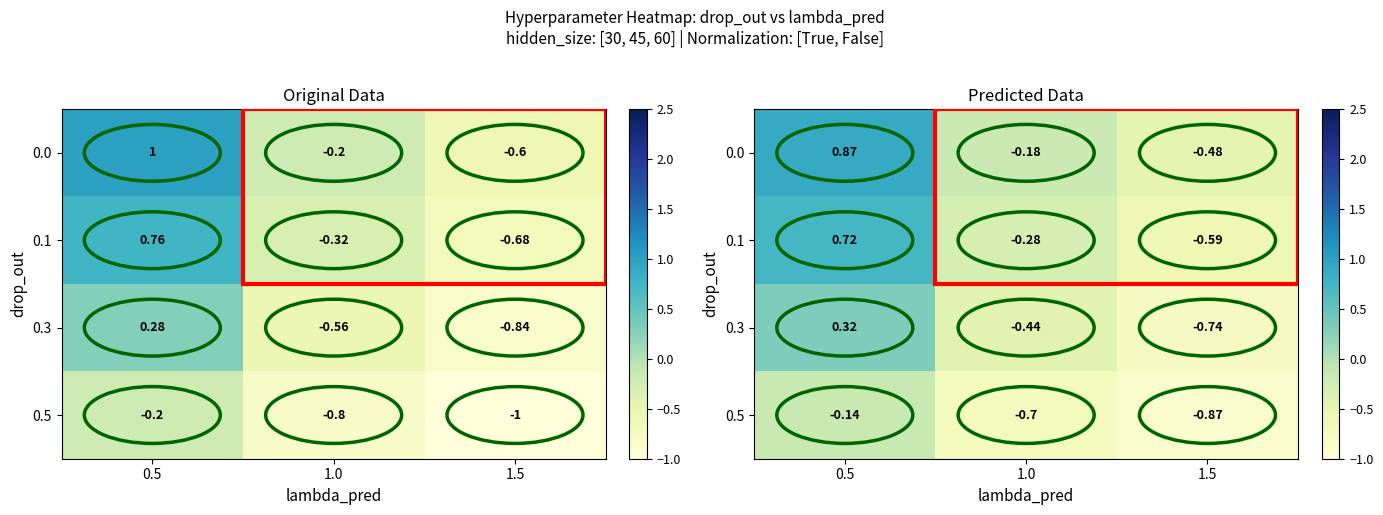

Rank the categories by 0.0 value from lowest to highest.

1.5, 1.0, 0.5